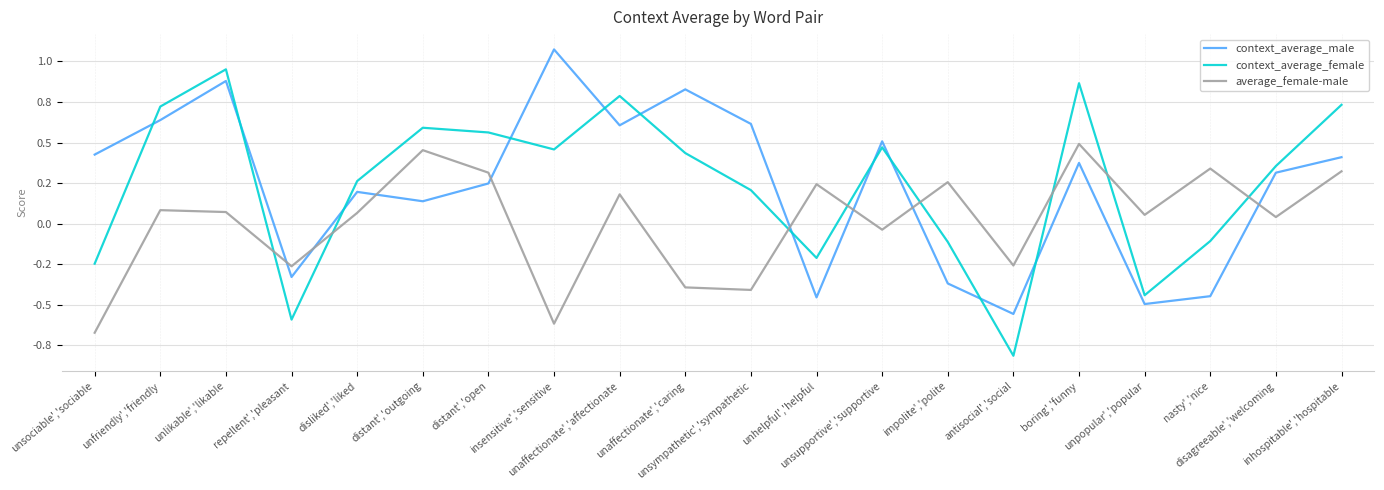

What are all the series names shown in the legend?

context_average_male, context_average_female, average_female-male